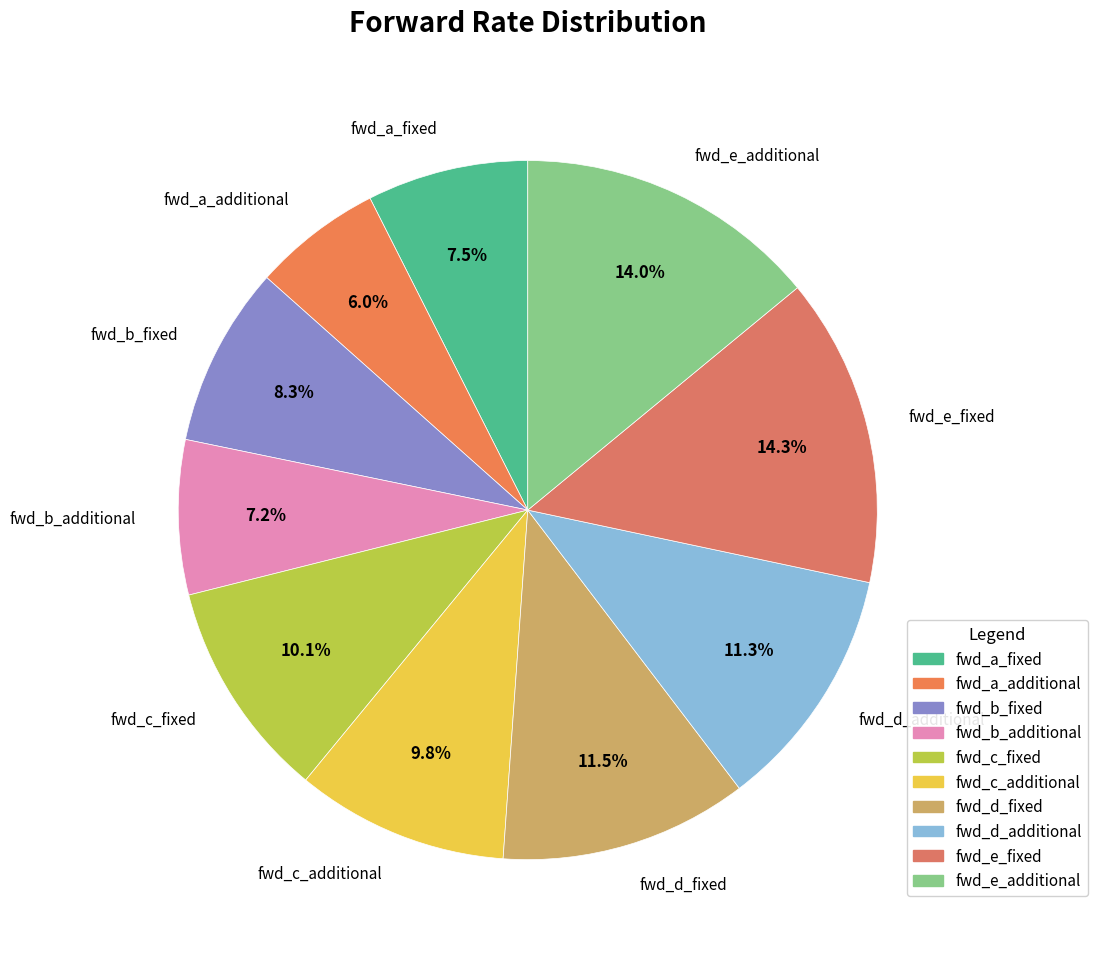

Between fwd_e_additional and fwd_d_additional, which is larger?

fwd_e_additional